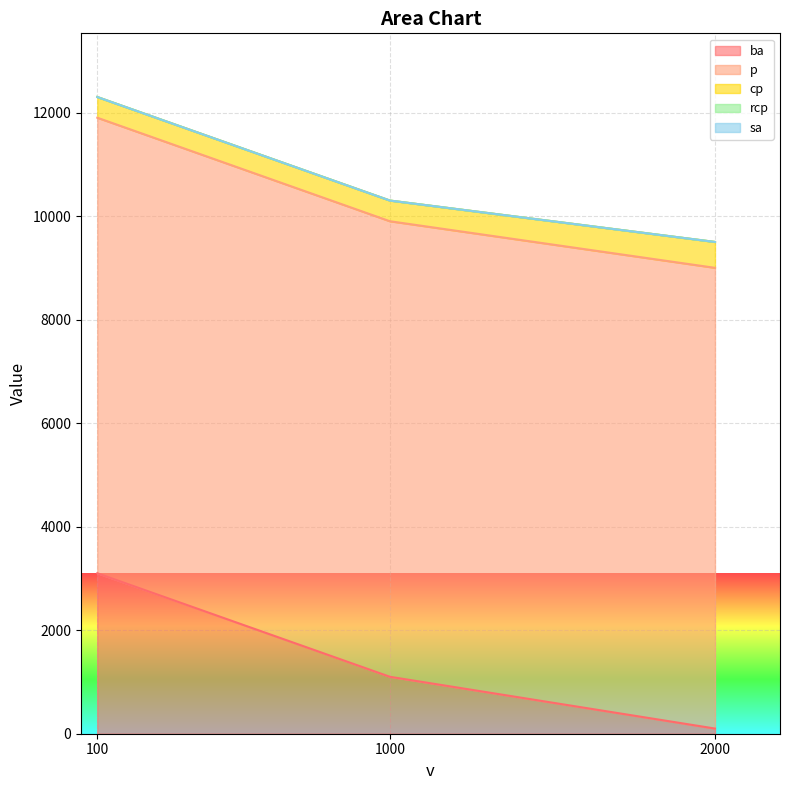

Reading left to right, extract all data points from this chart.

ba: 100=3100.0	1000=1100.0	2000=100.0
p: 100=8800.0	1000=8800.0	2000=8900.0
cp: 100=400.0	1000=400.0	2000=500.0
rcp: 100=0.0	1000=0.0	2000=0.1
sa: 100=0.0	1000=0.0	2000=0.0